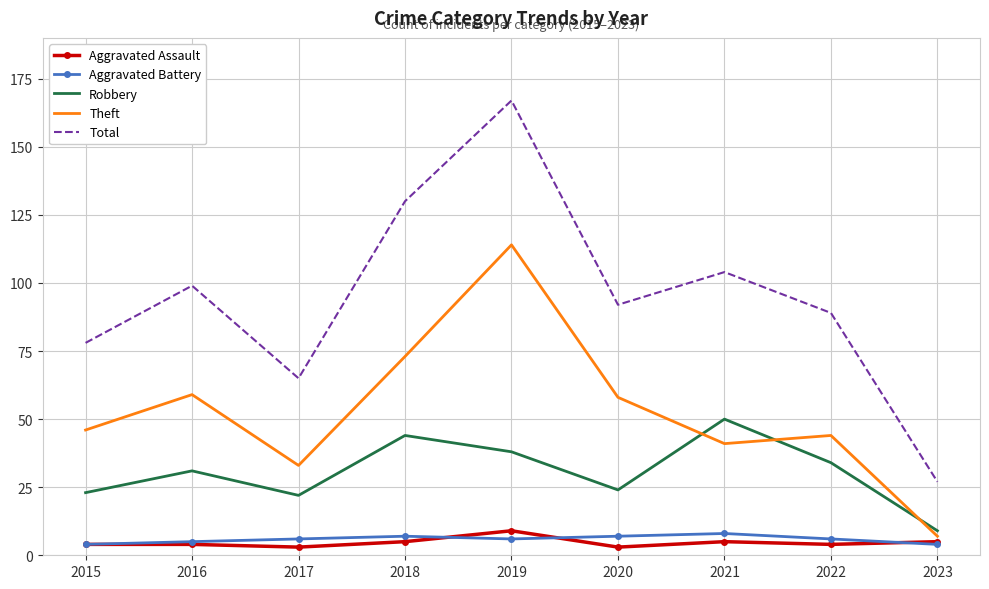

True or false: Total has a value of 92 at 2020.

True